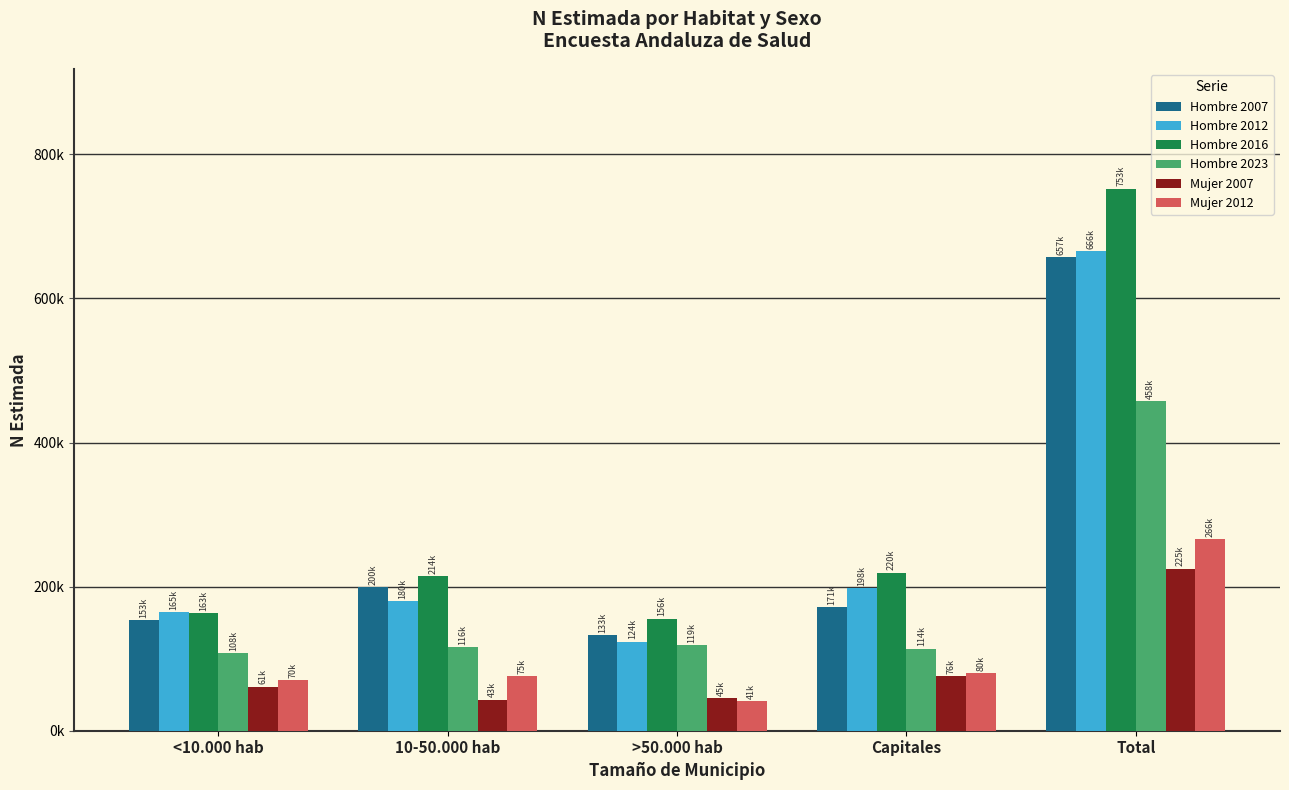

Reading left to right, extract all data points from this chart.

Hombre 2007: 153324	199897	132818	171260	657299
Hombre 2012: 164553	179986	123645	197673	665857
Hombre 2016: 163347	214101	155585	219585	752619
Hombre 2023: 108013	116269	119295	114121	457699
Mujer 2007: 61166	43236	44850	75880	225132
Mujer 2012: 69997	75449	40624	79915	265986